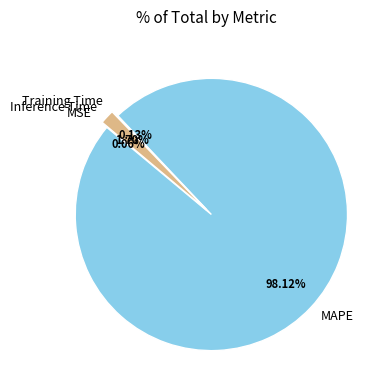

What percentage is the MAPE slice, to the nearest percent?

98%